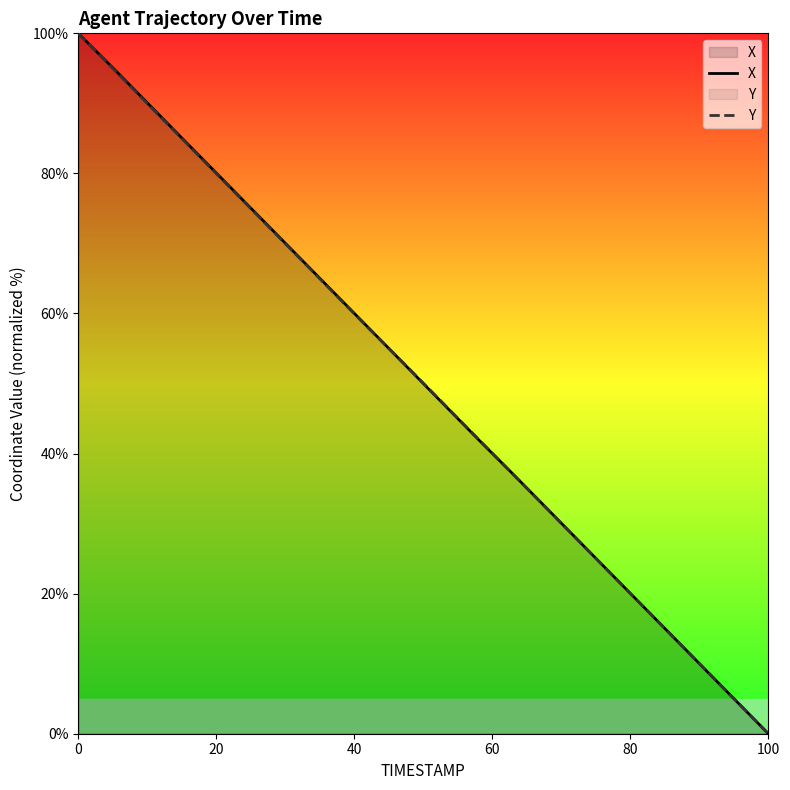

Rank the series by their average value, from lowest to highest.

Y, X